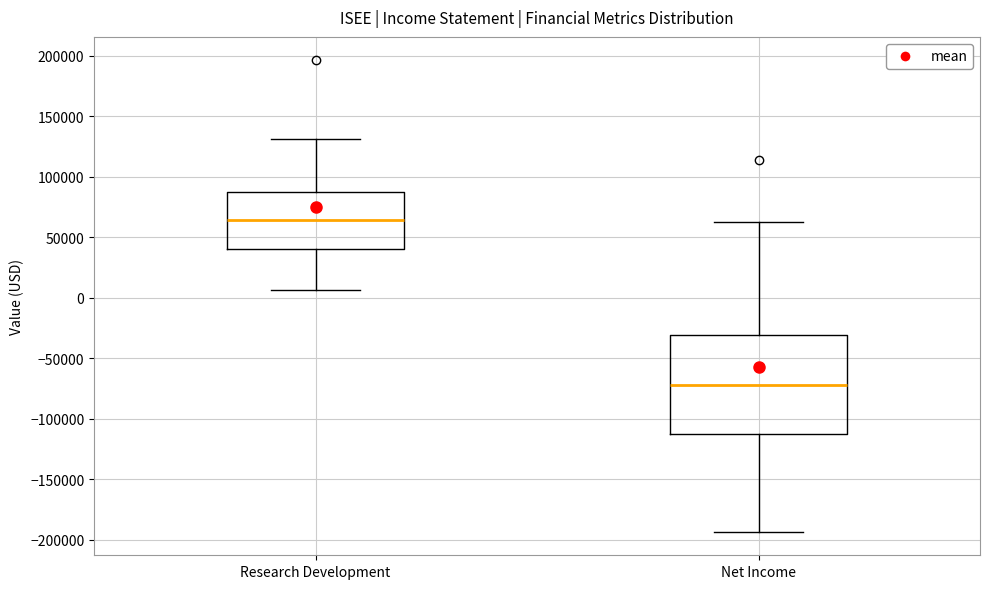

Reading left to right, read every box against the y-axis: the position of its median line, the range the box covers, and the ends of its whiskers. The values are not printed on the chart, so give them approximately, as read against the axis.

Research Development: median 65000, box 40000 to 90000, whiskers 5000 to 130000
Net Income: median -70000, box -110000 to -30000, whiskers -195000 to 65000